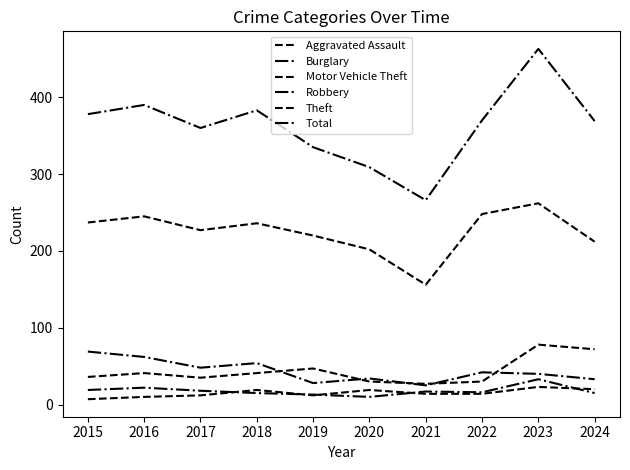

At 2021, list the series in order from largest to smallest.

Total, Theft, Motor Vehicle Theft, Burglary, Robbery, Aggravated Assault